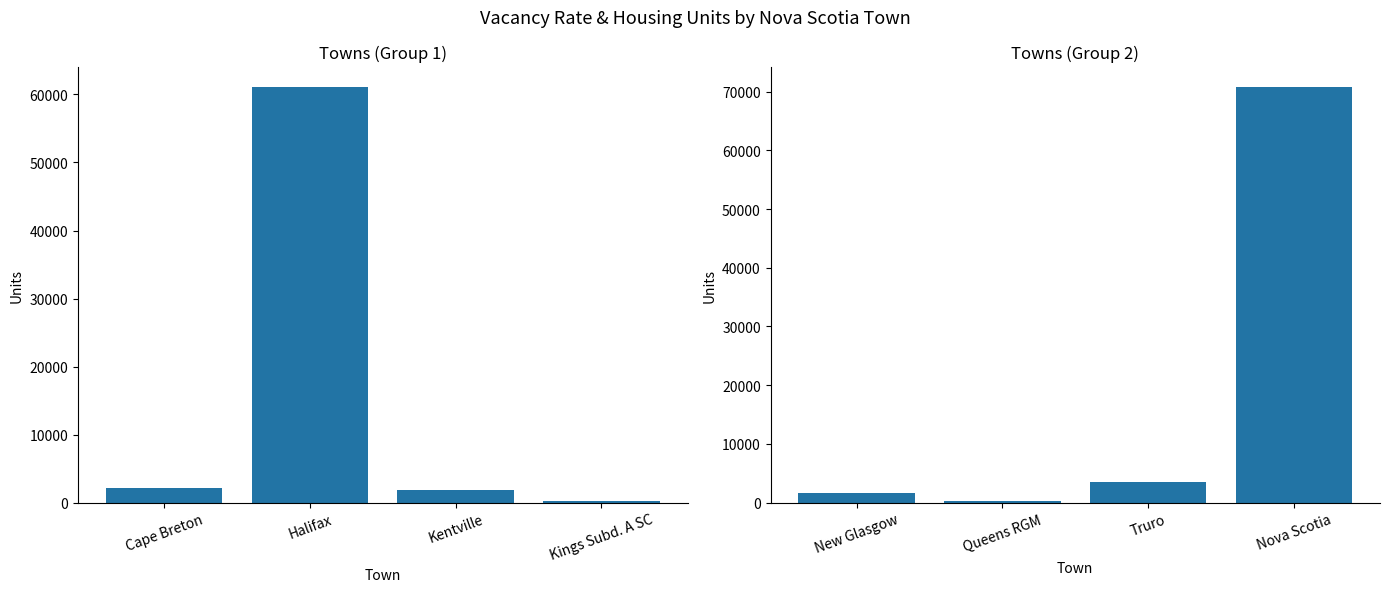

List the series in order of their peak value, highest first.

Units (Group 2), Units (Group 1)